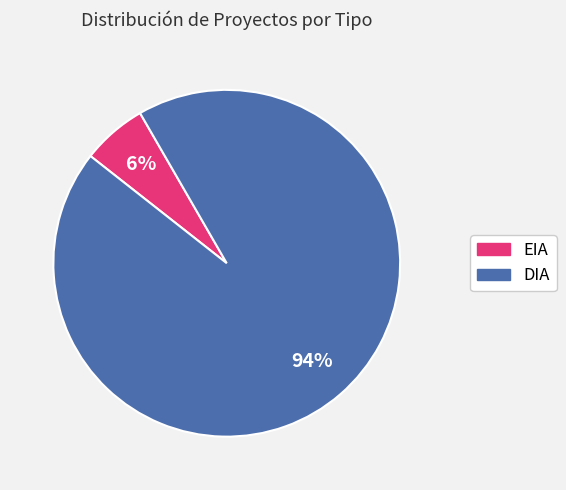

Is it true that EIA is 13% of the pie?

False